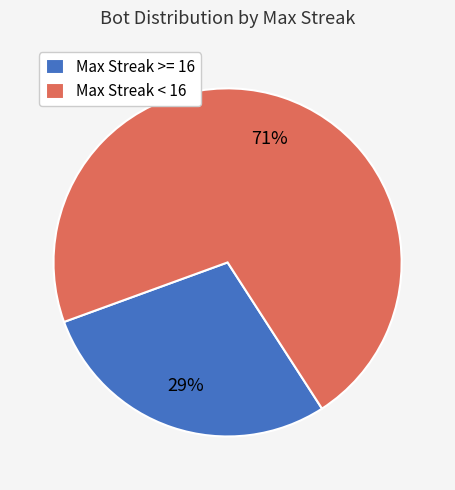

To the nearest percent, what portion does Max Streak >= 16 represent?

29%